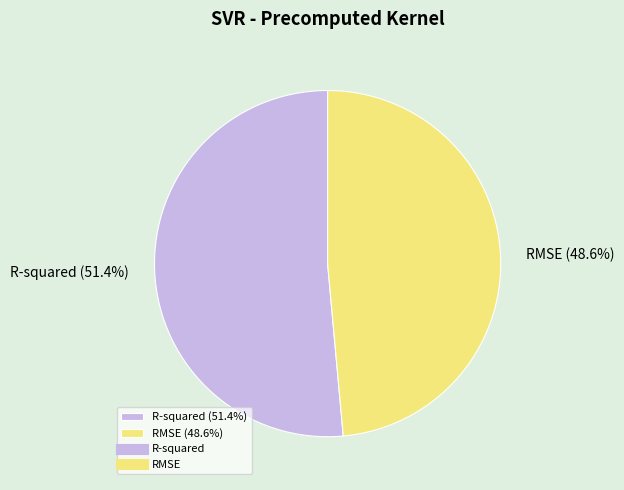

How many segments does this pie chart have?

2